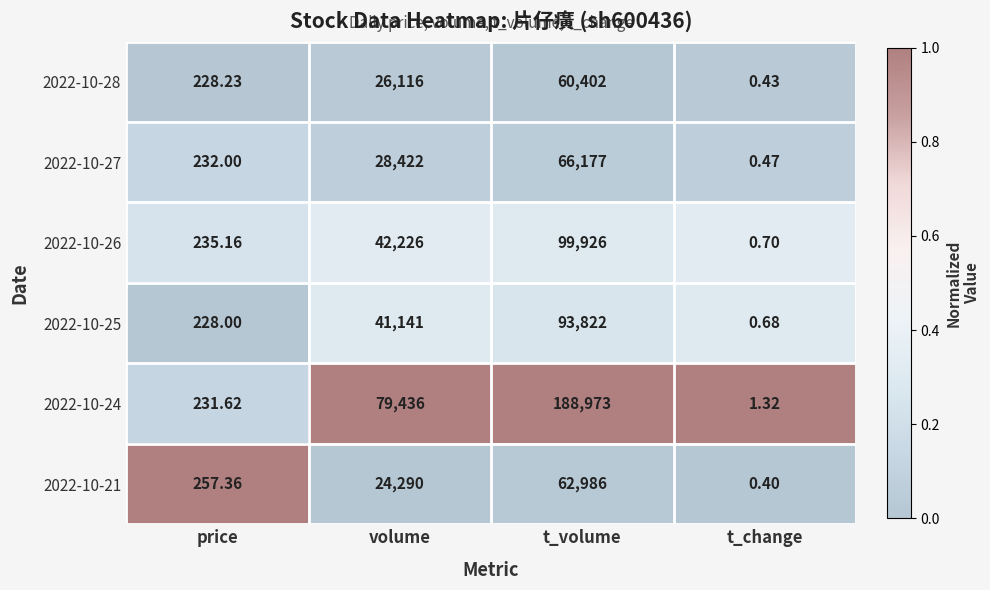

Between price and volume, which series saw the biggest shift?

2022-10-24